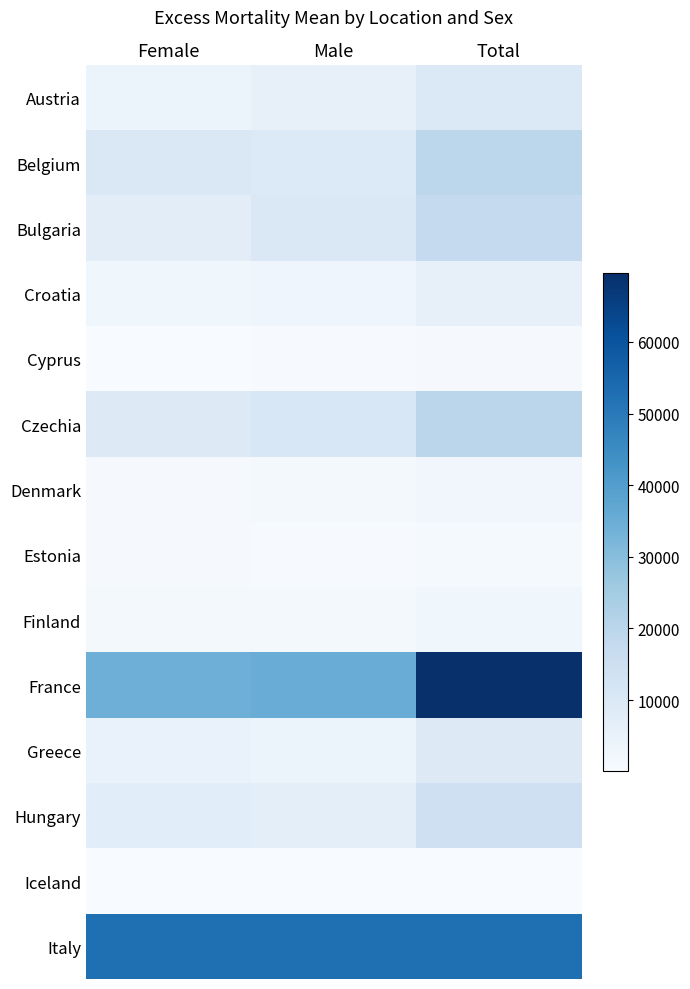

Which series has the widest spread of values?

France